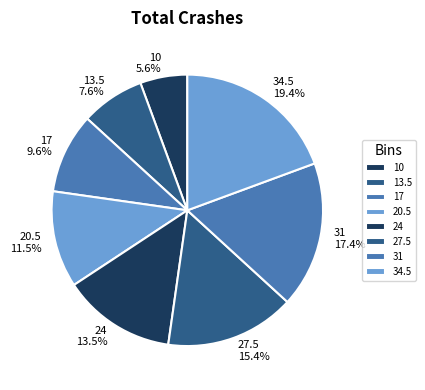

How many segments does this pie chart have?

8